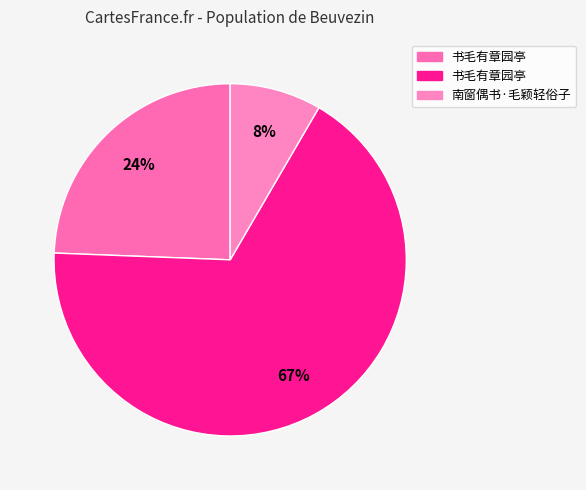

To the nearest percent, what is the difference between the largest and smallest slice percentages?

59%